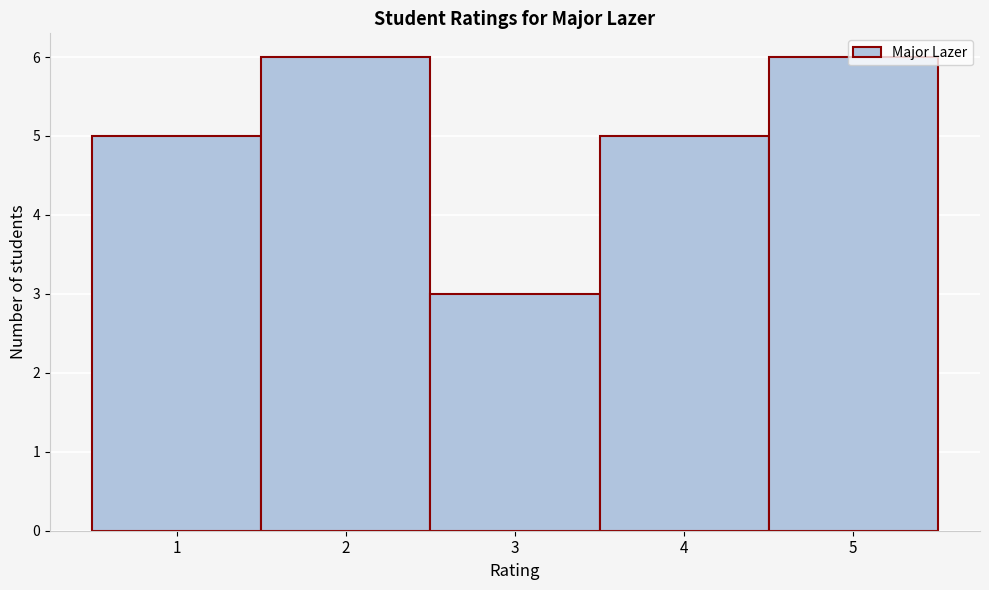

How tall is the bar that spans 4.5 to 5.5 on the x-axis? The values are not printed on the chart, so give them approximately, as read against the axis.

6